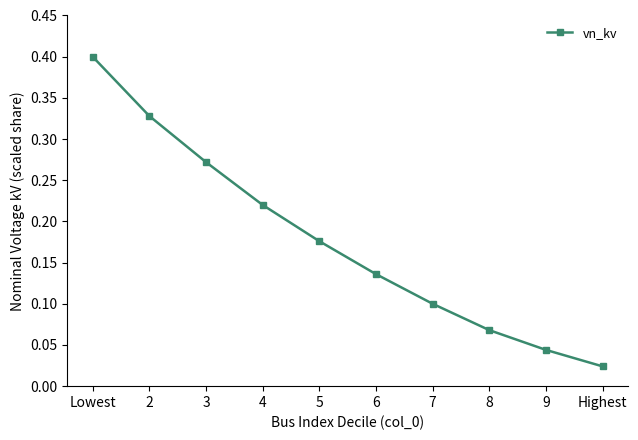

What is the difference between the maximum and minimum values?

0.4